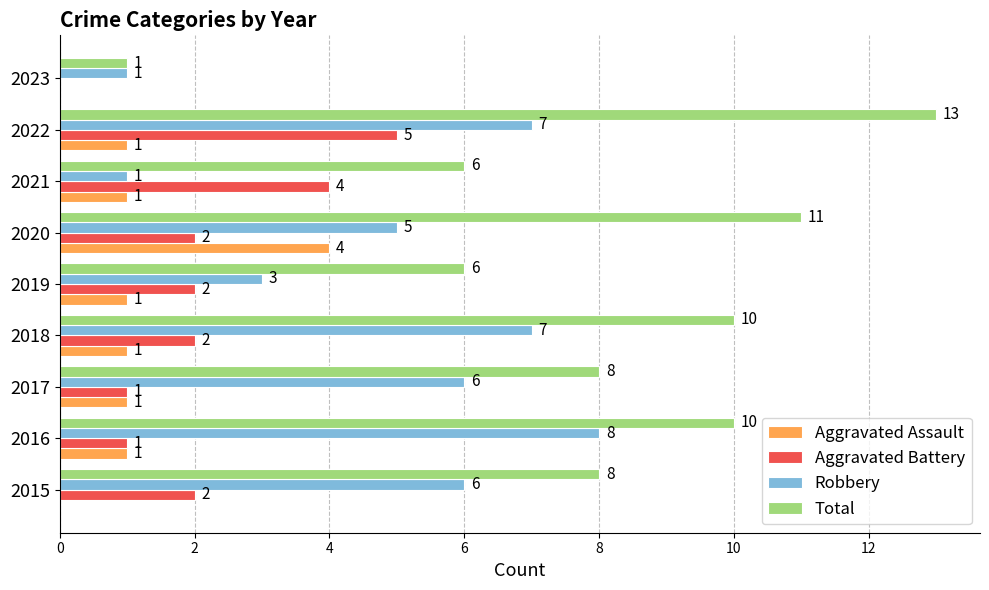

How many data points does each series have?

9